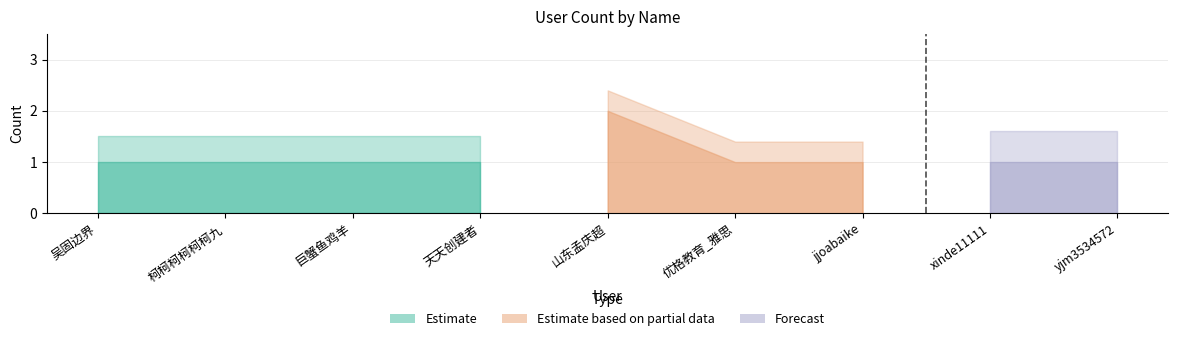

List the labels in order of value, smallest first.

吴固边界, 柯柯柯柯柯柯九, 巨蟹鱼鸡羊, 天天创建者, 优格教育_雅思, jjoabaike, xinde11111, yjm3534572, 山东孟庆超